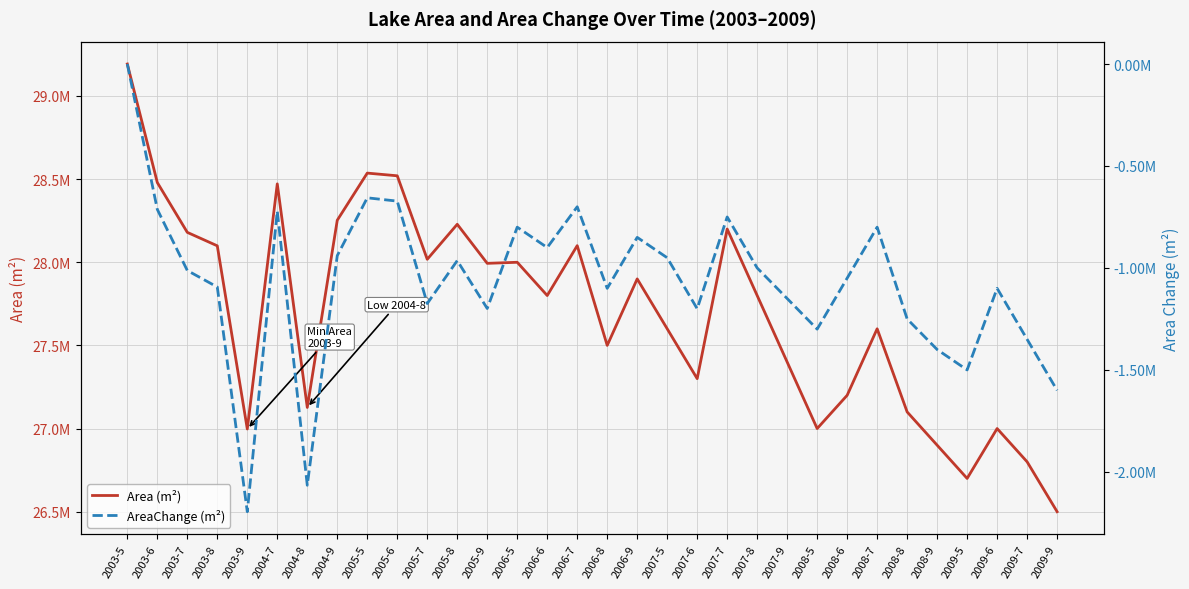

At which label does AreaChange (m²) first exceed -1012500?

2003-5